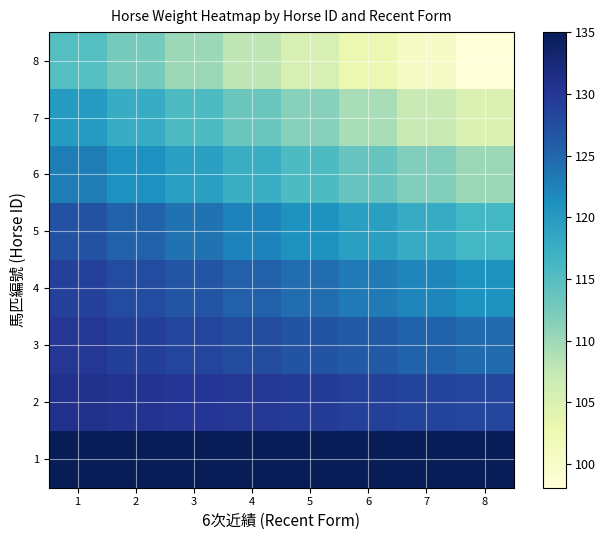

Reading left to right, what are all the values shown in this chart?

1: 1=135.0	2=135.0	3=135.0	4=135.0	5=135.0	6=135.0	7=135.0	8=135.0
2: 1=131.0	2=130.6	3=130.2	4=129.8	5=129.4	6=129.0	7=128.6	8=128.2
3: 1=130.0	2=129.2	3=128.4	4=127.7	5=126.9	6=126.1	7=125.3	8=124.5
4: 1=129.0	2=127.8	3=126.7	4=125.5	5=124.4	6=123.2	7=122.0	8=120.9
5: 1=127.0	2=125.5	3=124.0	4=122.4	5=120.9	6=119.4	7=117.9	8=116.3
6: 1=123.0	2=121.2	3=119.3	4=117.5	5=115.6	6=113.8	7=111.9	8=110.1
7: 1=120.0	2=117.8	3=115.7	4=113.5	5=111.4	6=109.2	7=107.0	8=104.9
8: 1=115.0	2=112.6	3=110.2	4=107.8	5=105.3	6=102.9	7=100.5	8=98.1